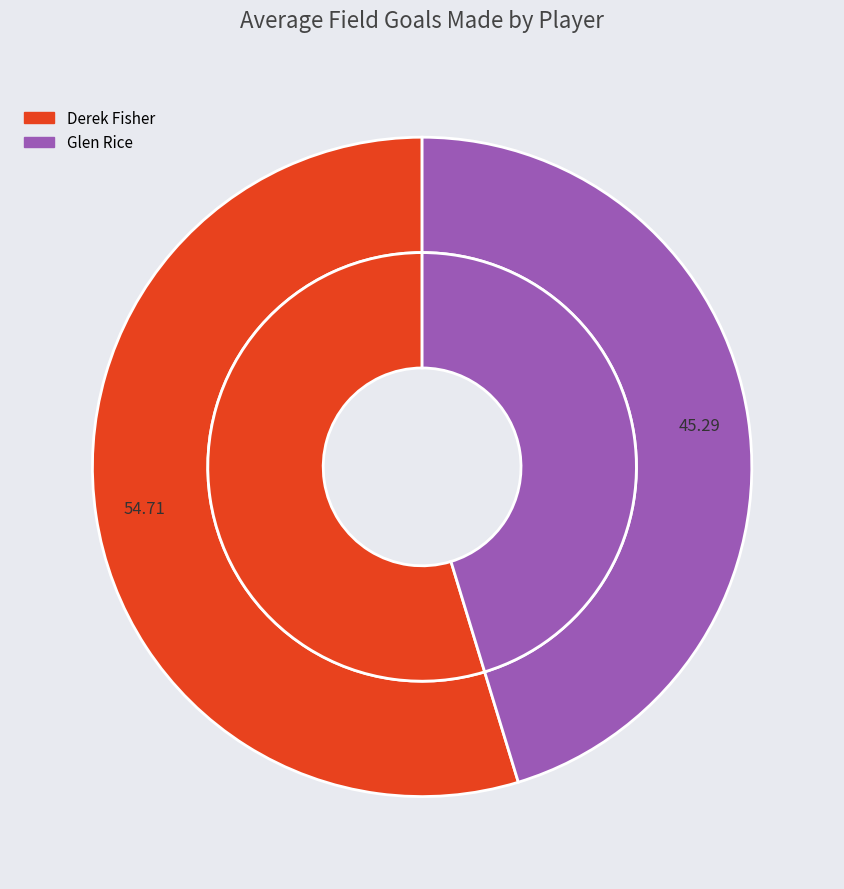

Is it true that Derek Fisher is 55% of the pie?

True